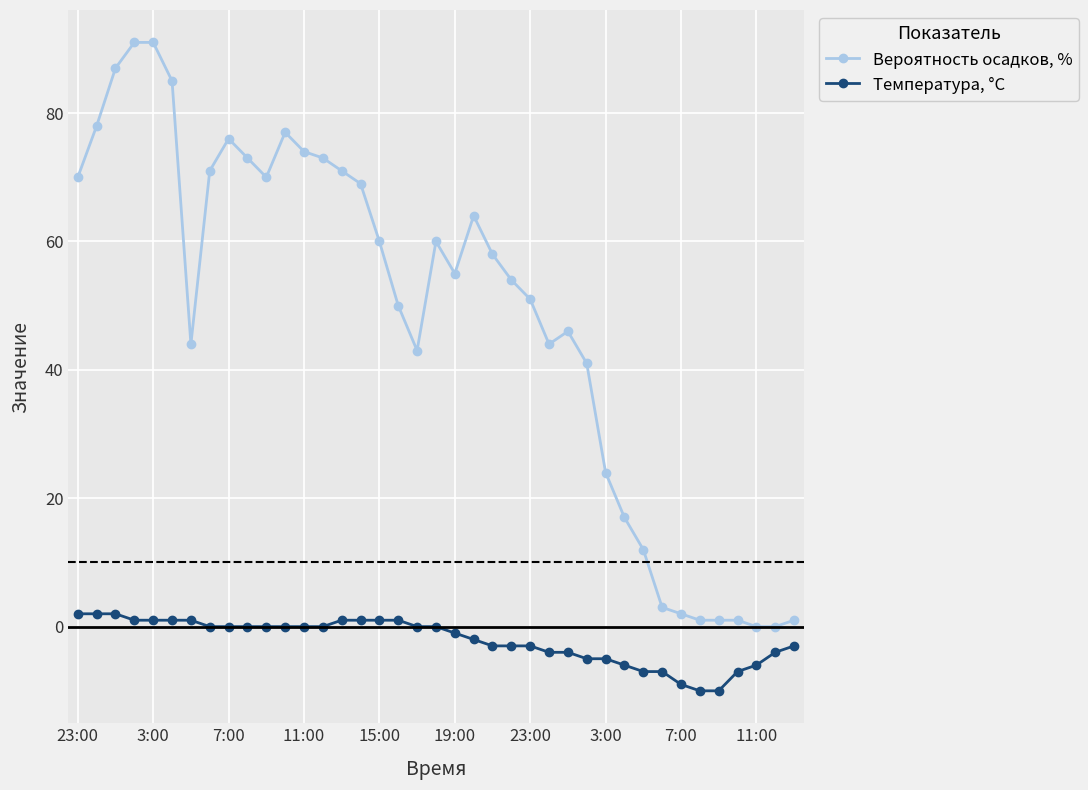

What is the sum of all Вероятность осадков, % values?

1888